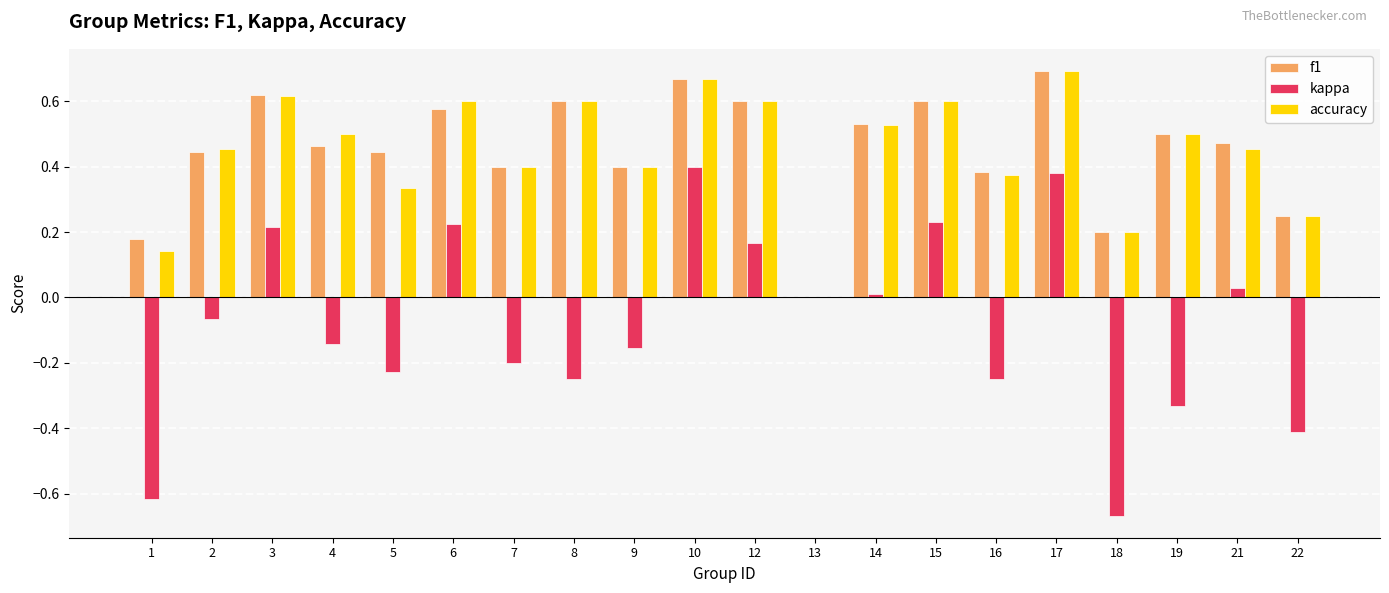

What is the sum of all kappa values?

-1.7